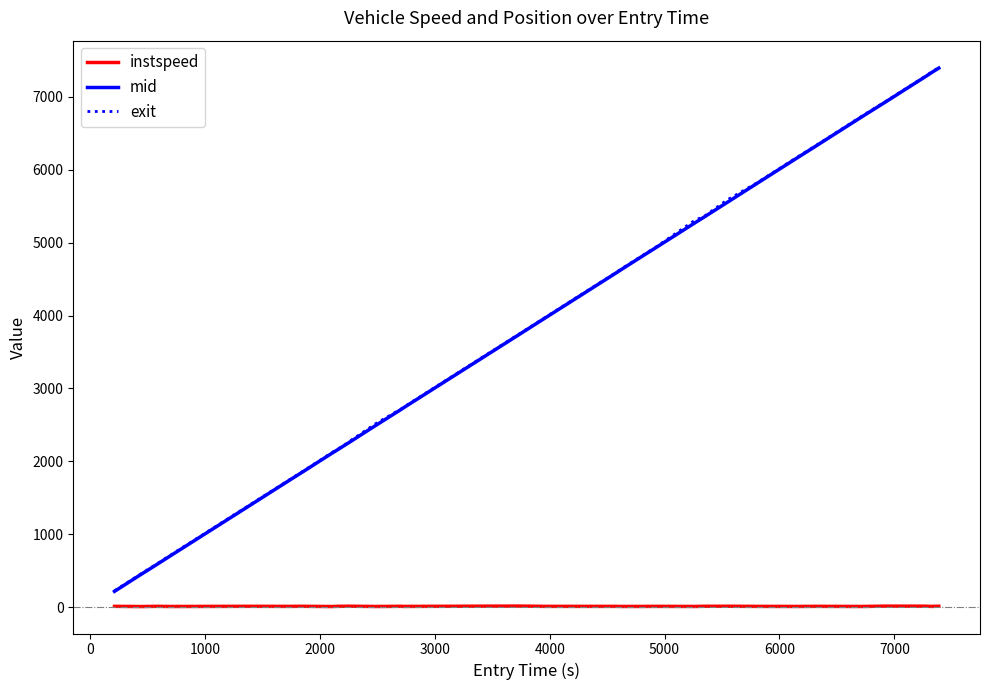

True or false: mid and instspeed intersect in this chart.

False